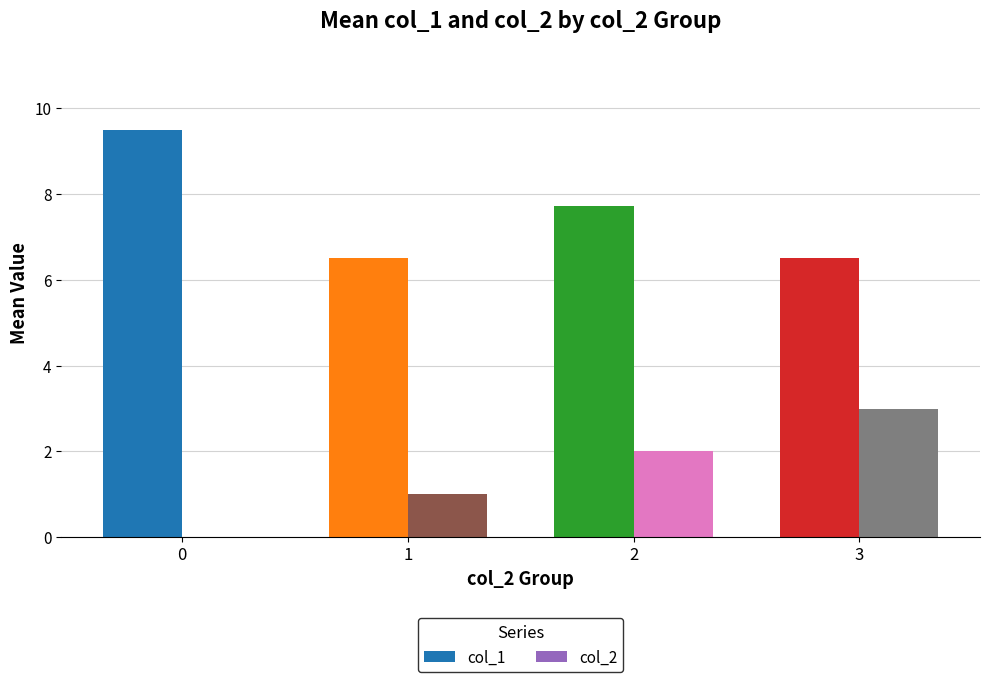

Is the value of col_1 at 0 greater than the value of col_2 at 2?

Yes